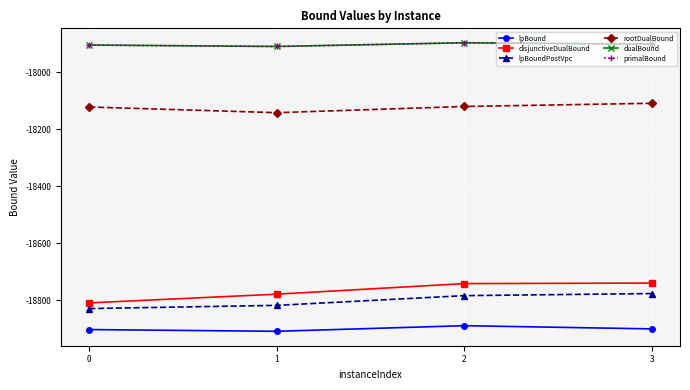

What is the approximate value of rootDualBound at 2?

-18120.5